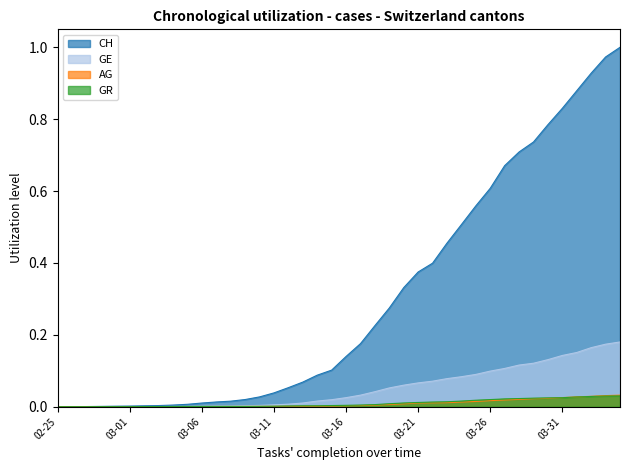

Which series has the widest spread of values?

CH